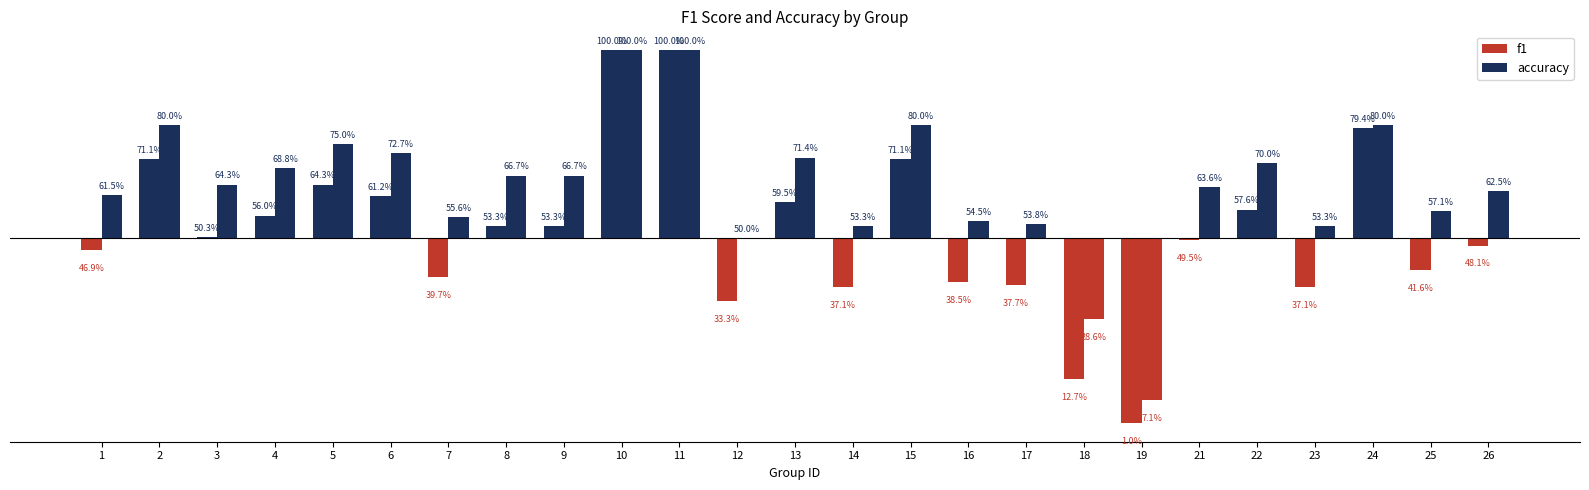

List the labels in order of accuracy value, smallest first.

19, 18, 12, 14, 23, 17, 16, 7, 25, 1, 26, 21, 3, 8, 9, 4, 22, 13, 6, 5, 2, 15, 24, 10, 11